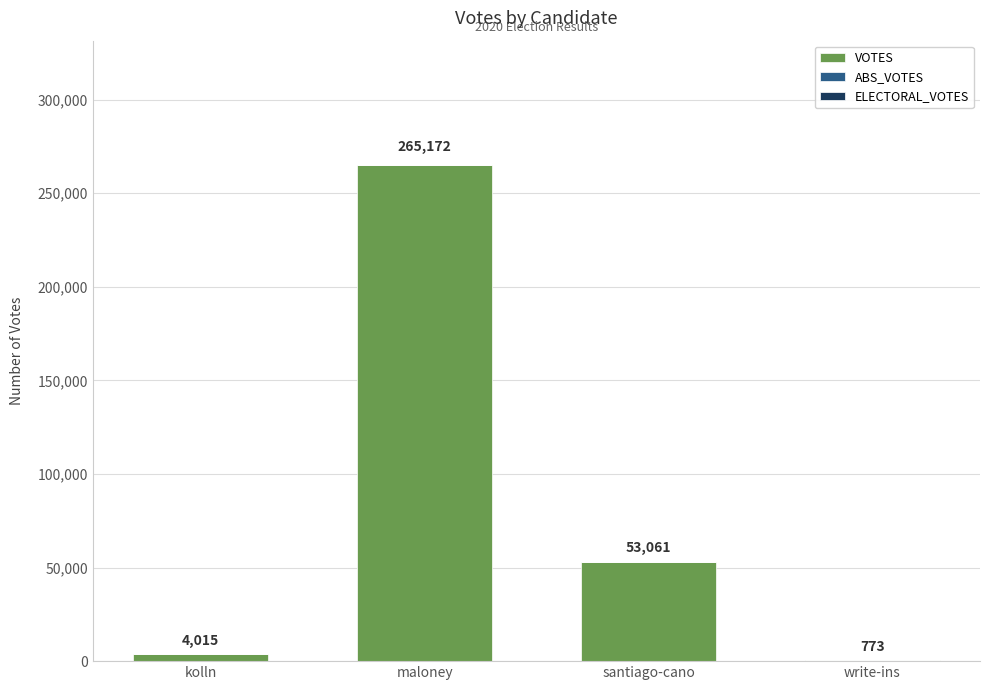

What is the greatest value displayed?

265172